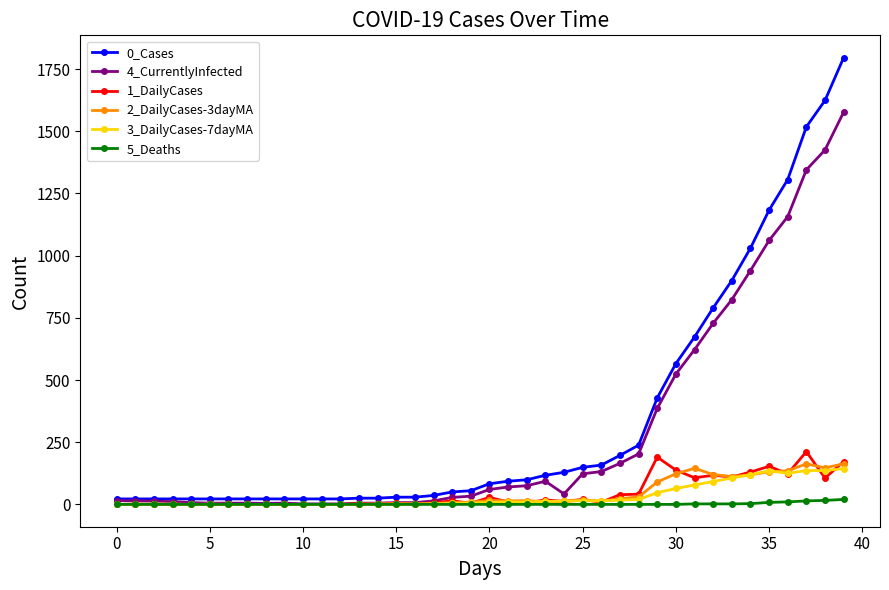

Which series has the widest spread of values?

0_Cases